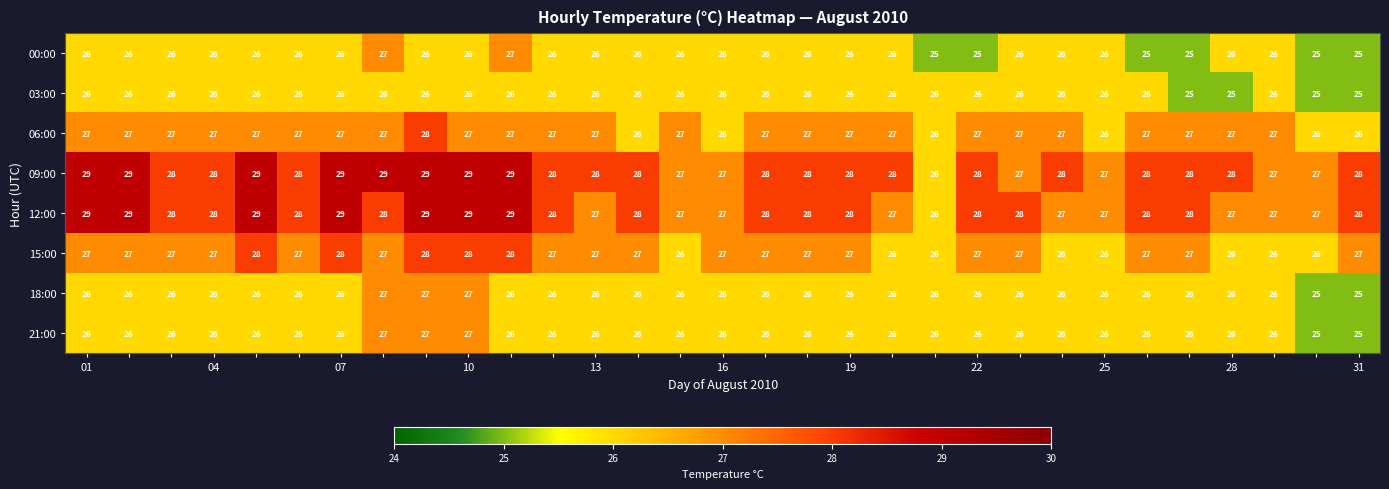

What is the sum of all 18:00 values?

807